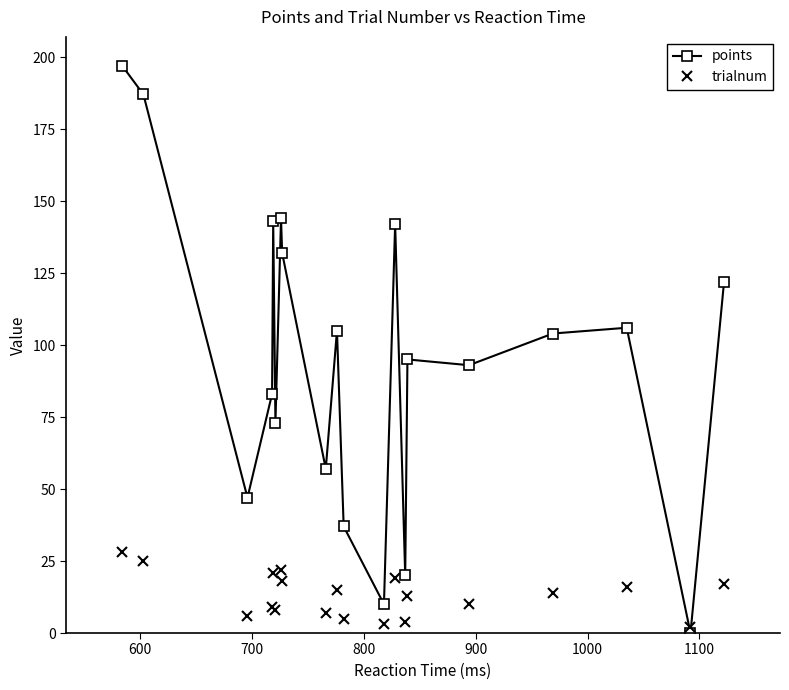

Which series has the widest spread of values?

points